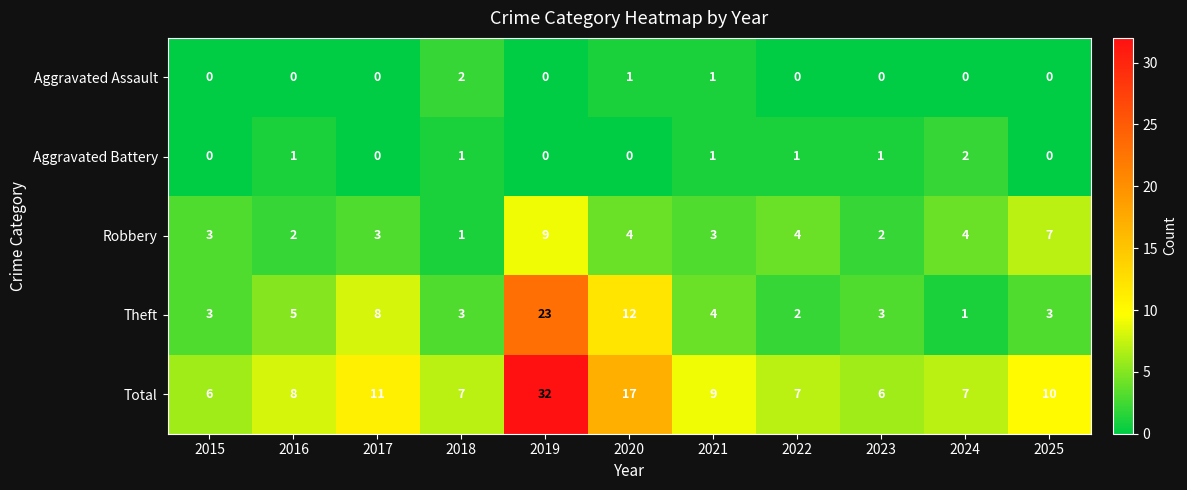

Where is Total nearest to the value 19?

2020